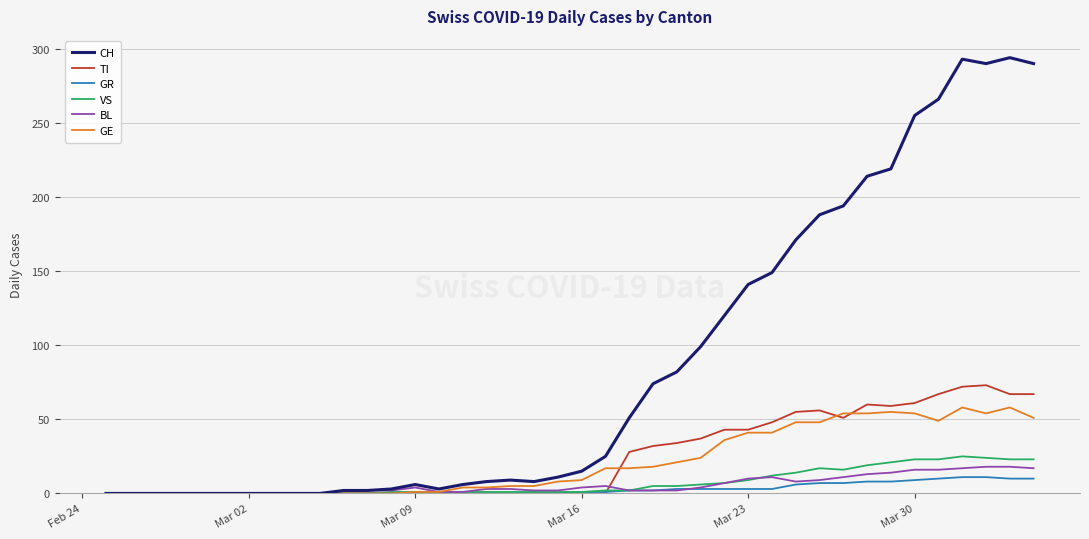

Which series has the largest total across all categories?

CH